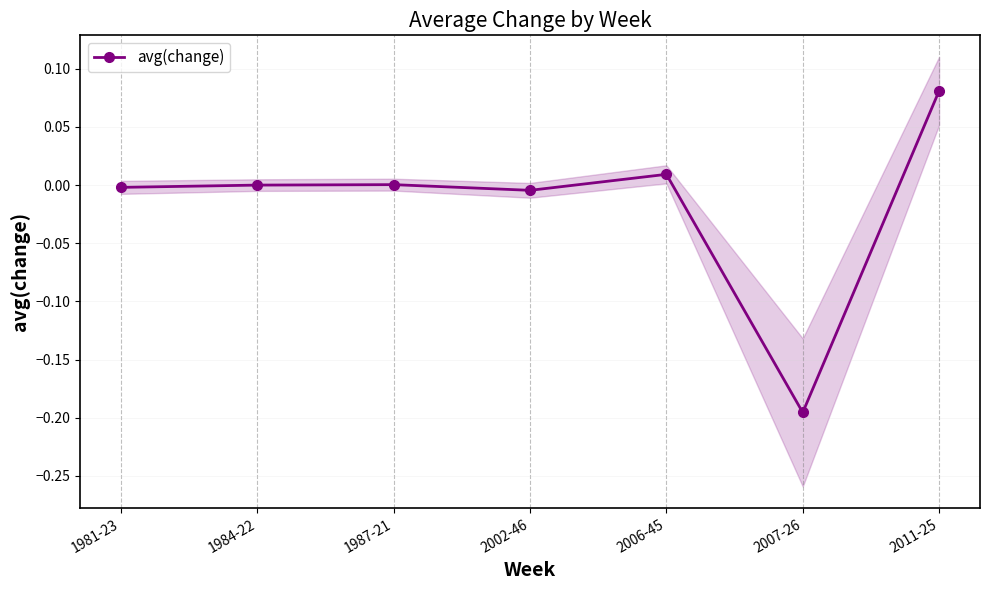

At which category does the data reach its first local peak?

1987-21